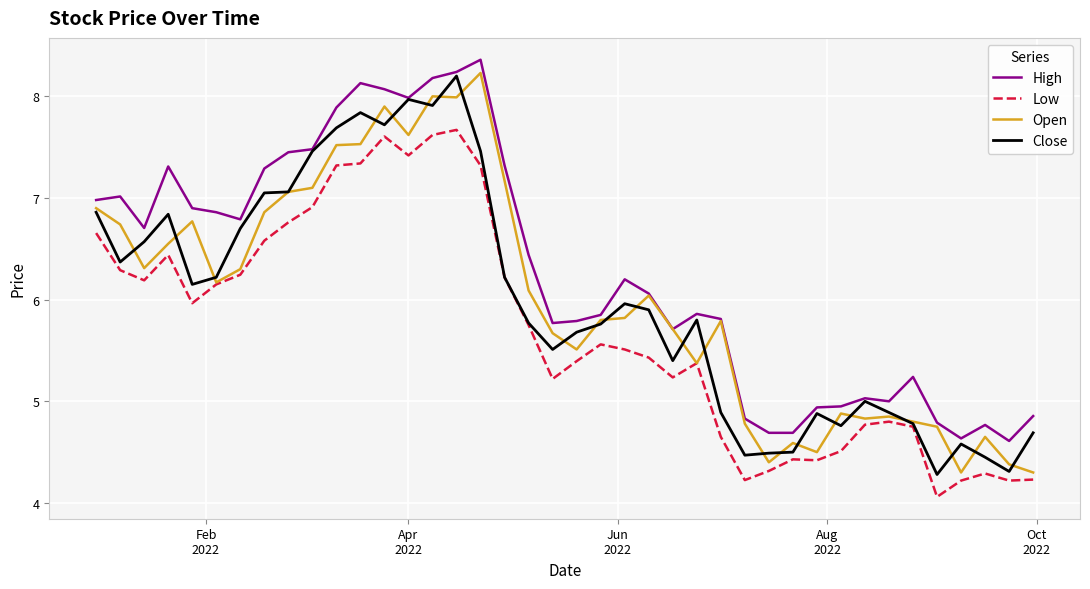

Which series has the largest total across all categories?

High